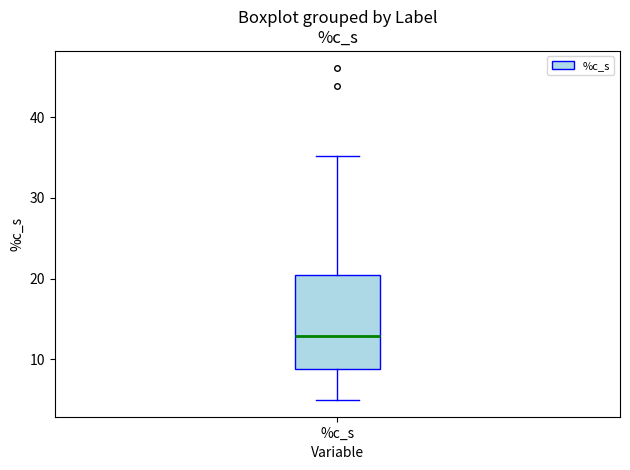

Read this box plot against the y-axis: the position of the median line, the range covered by the box, and the ends of both whiskers. The values are not printed on the chart, so give them approximately, as read against the axis.

median 13, box 9 to 20, whiskers 5 to 35